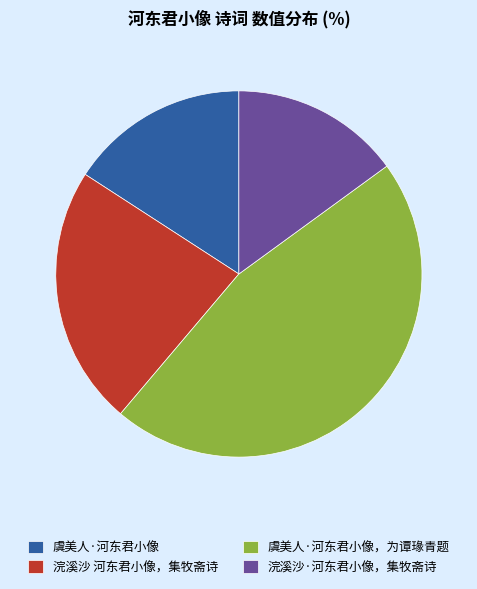

How many slices are in this pie chart?

4